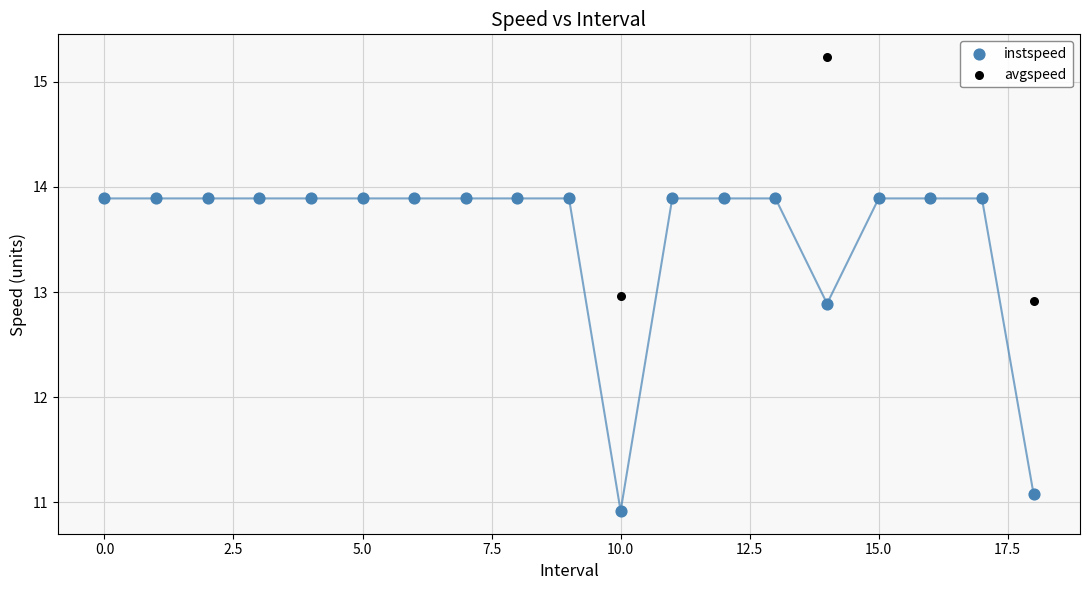

Which series reaches the minimum Y coordinate?

instspeed